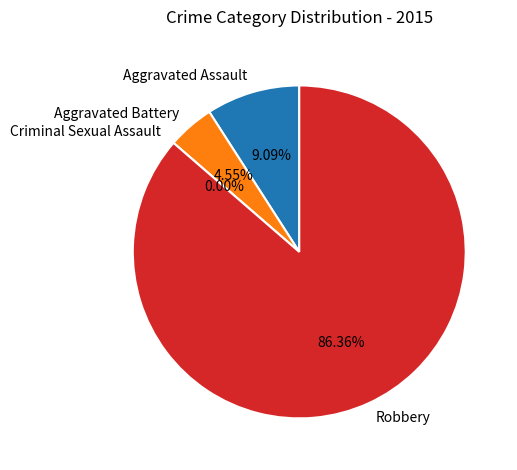

Count the number of slices in the pie.

4